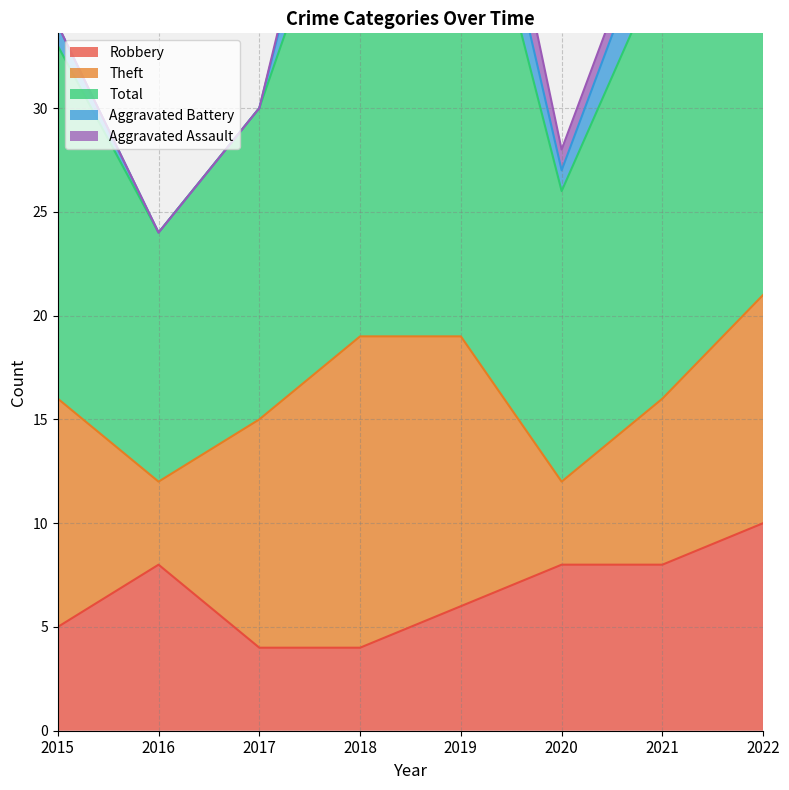

True or false: Aggravated Battery and Aggravated Assault intersect in this chart.

False